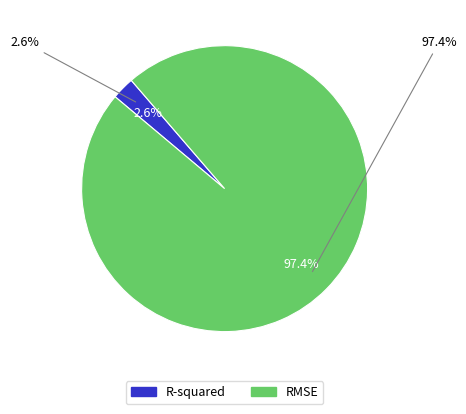

To the nearest percent, what is the difference between the RMSE and R-squared slice percentages?

95%